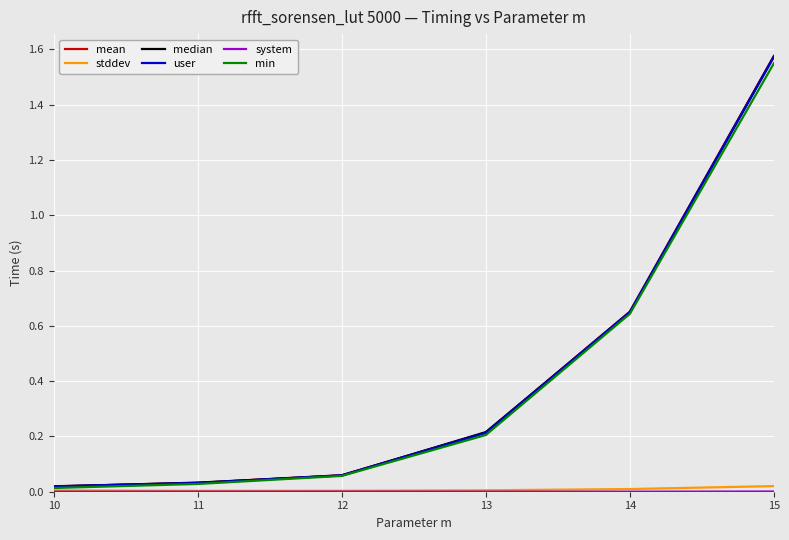

At which category is the sum across all series the highest?

15